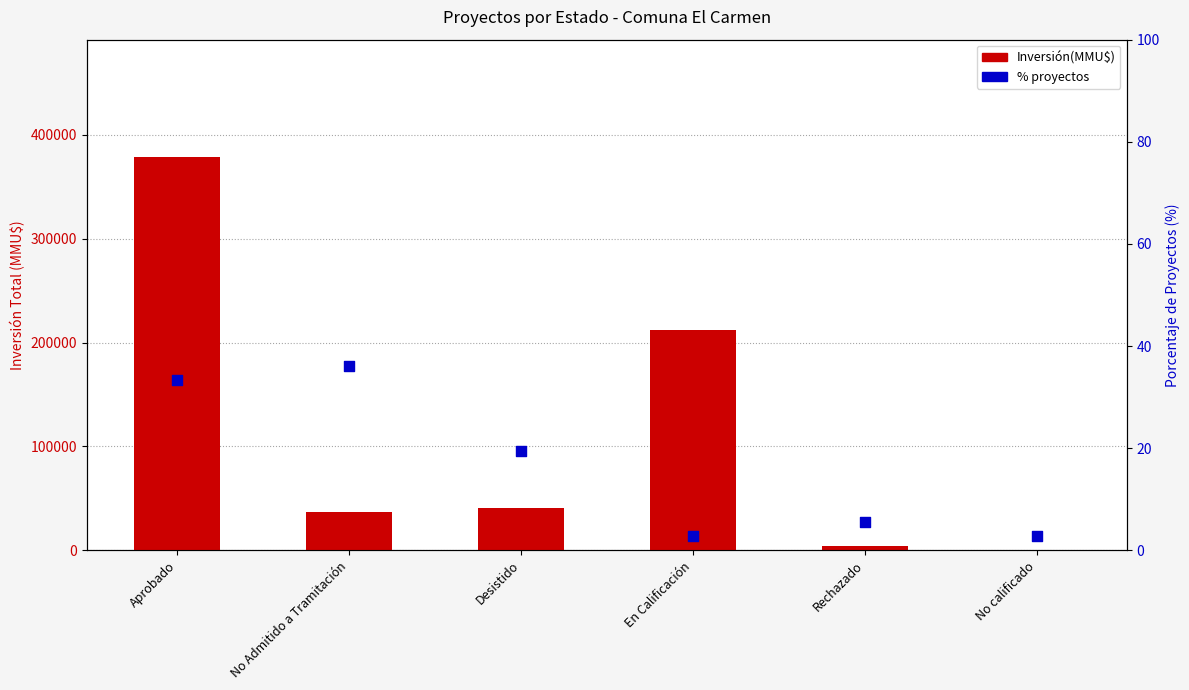

Which series has the largest total across all categories?

Inversión(MMU$)